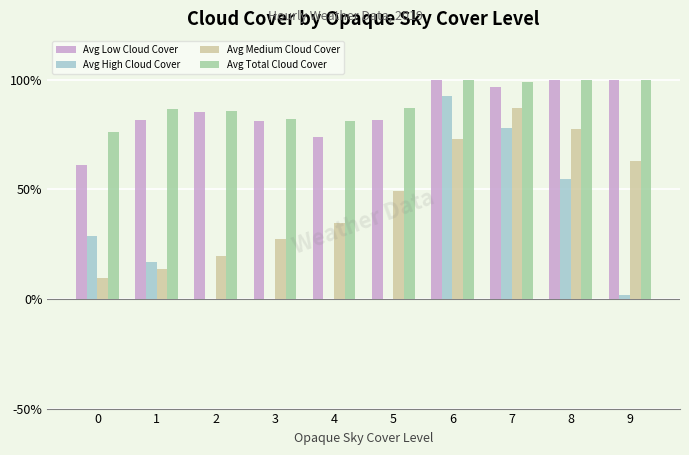

What are all the series names shown in the legend?

Avg Low Cloud Cover, Avg High Cloud Cover, Avg Medium Cloud Cover, Avg Total Cloud Cover